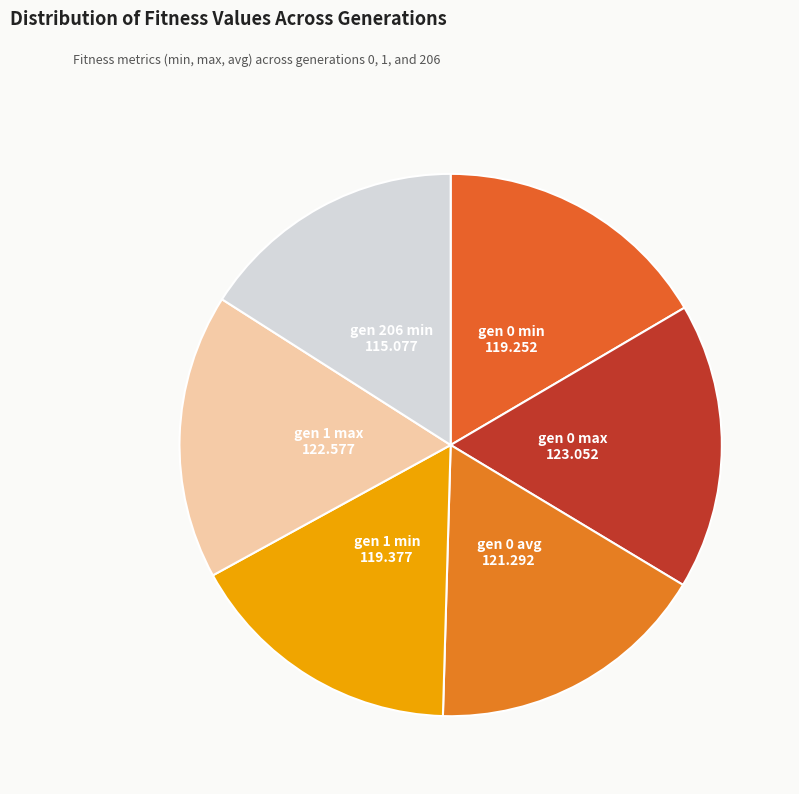

Count the number of slices in the pie.

6